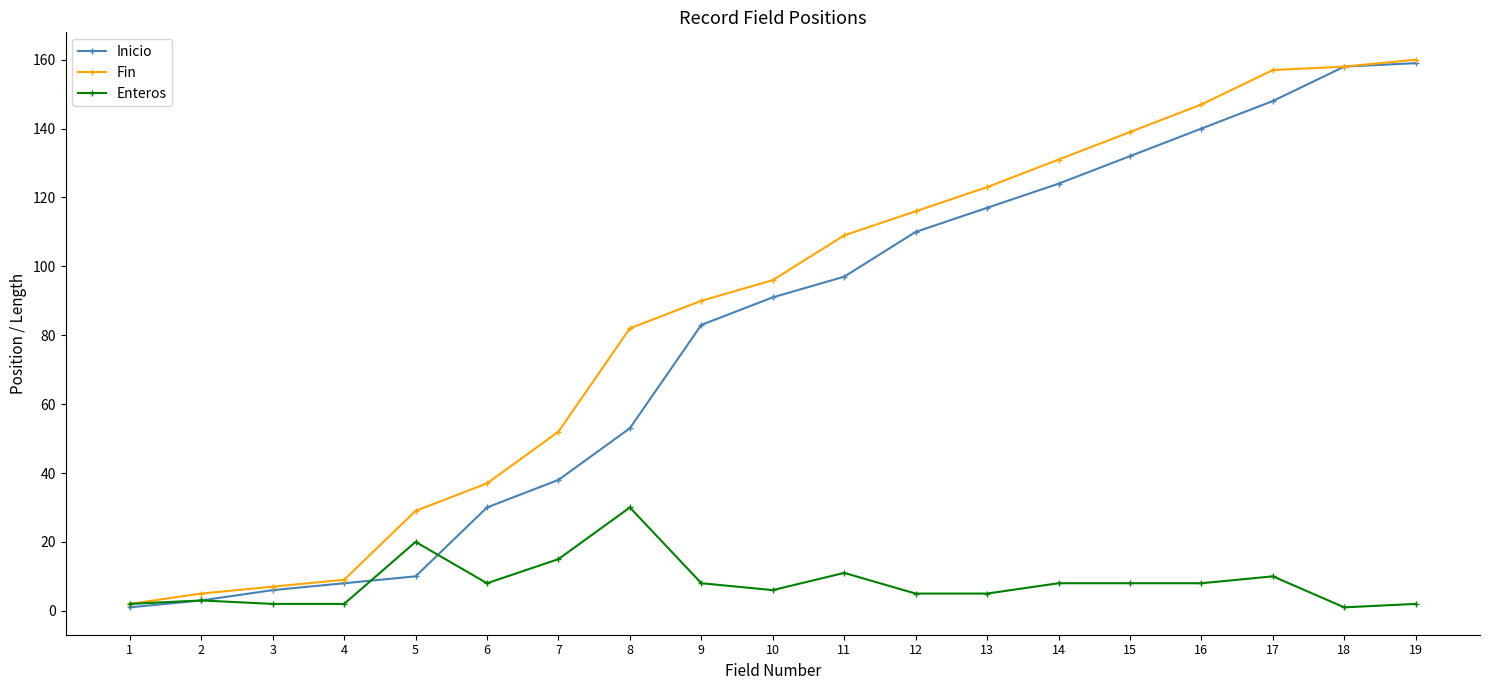

What is the difference between the highest and lowest values at 10?

90